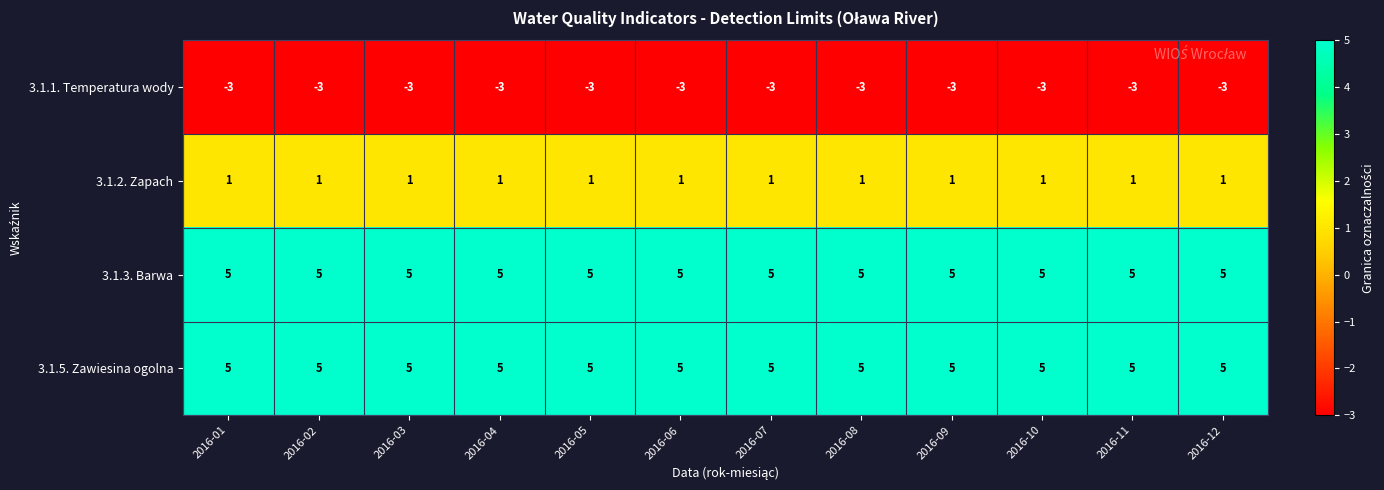

What is the spread (max minus min) of values at 2016-08?

8